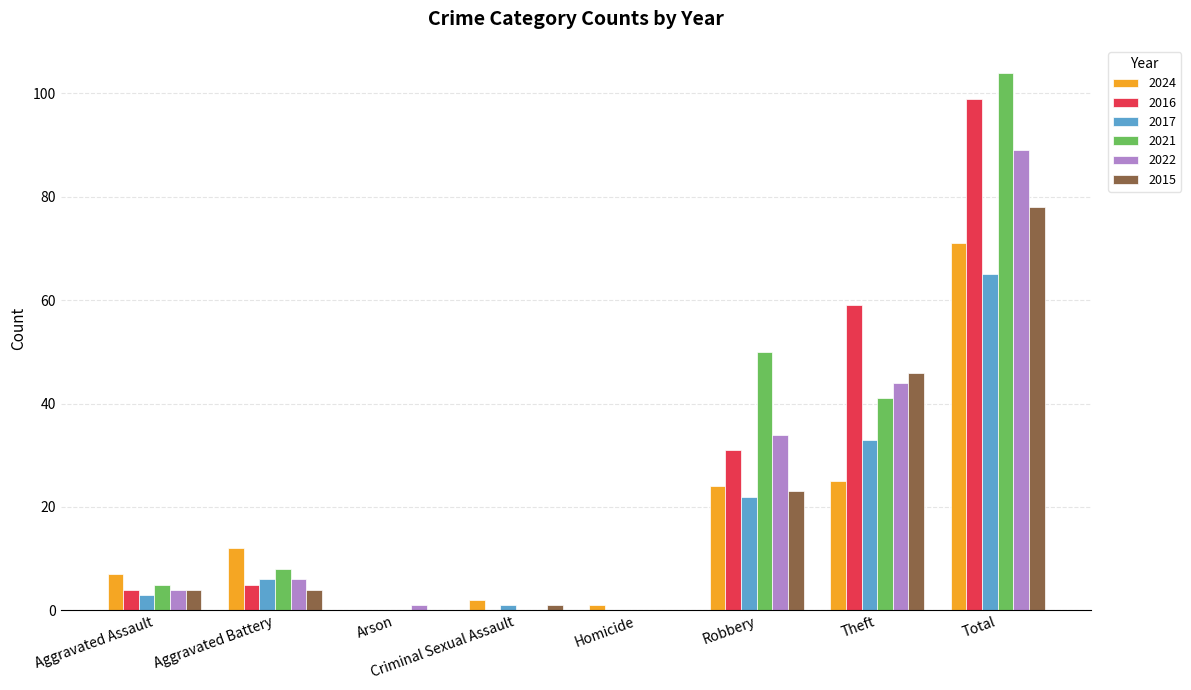

What is the sum of all 2015 values?

156